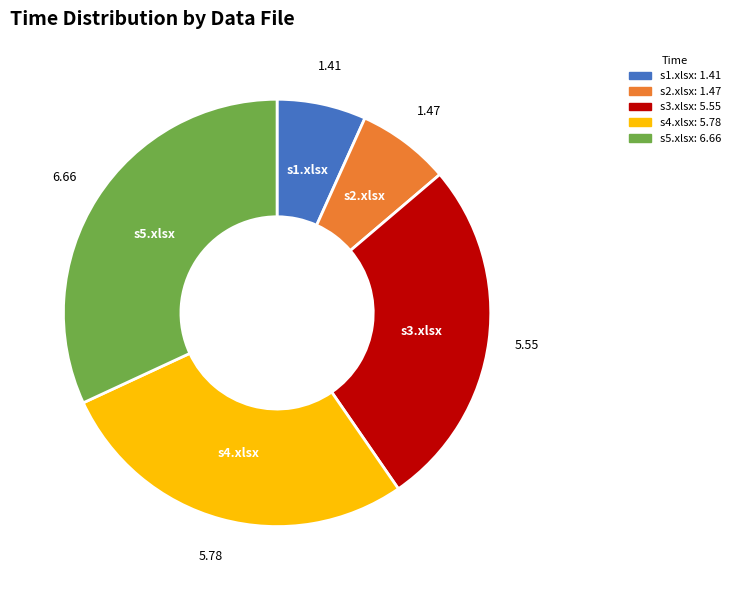

Does s4.xlsx account for over 50% of the chart?

No